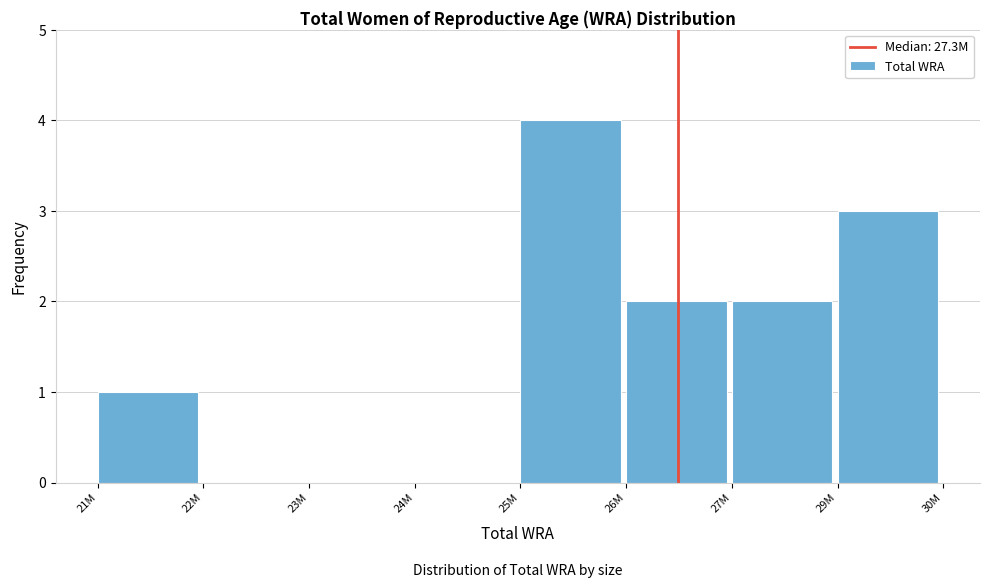

Reading left to right, transcribe all the data shown in this chart.

21M=1	22M=0	23M=0	24M=0	25M=4	26M=2	27M=2	29M=3